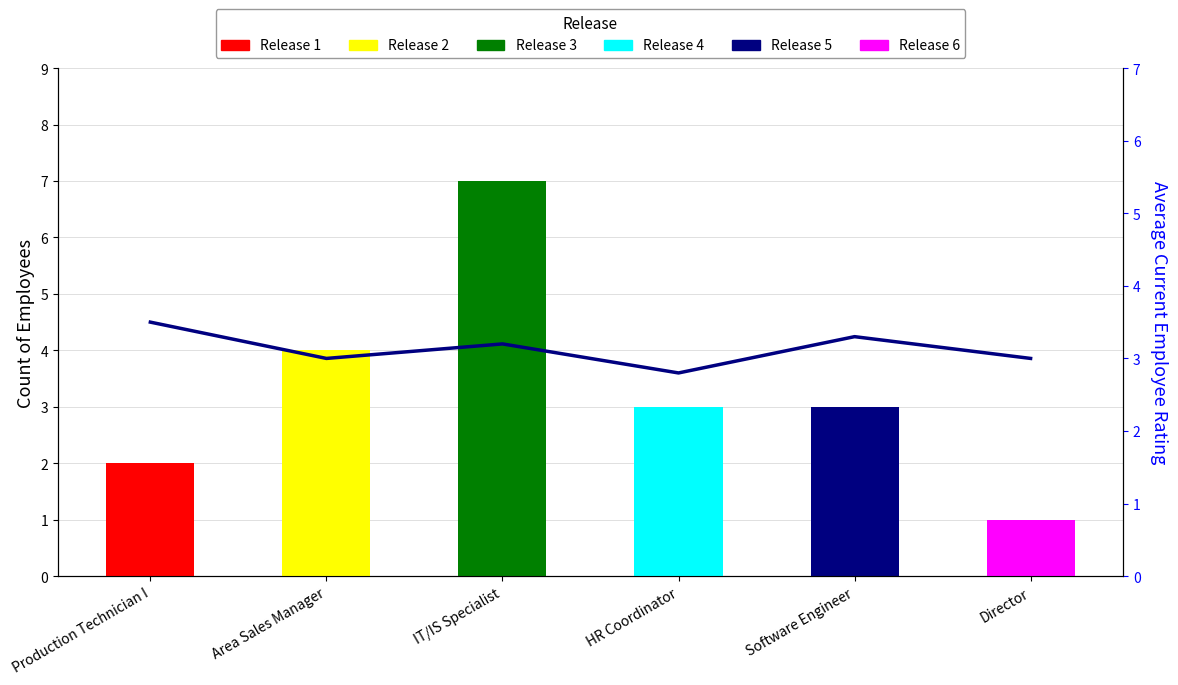

What is the change in value from Production Technician I to Software Engineer?

-0.2